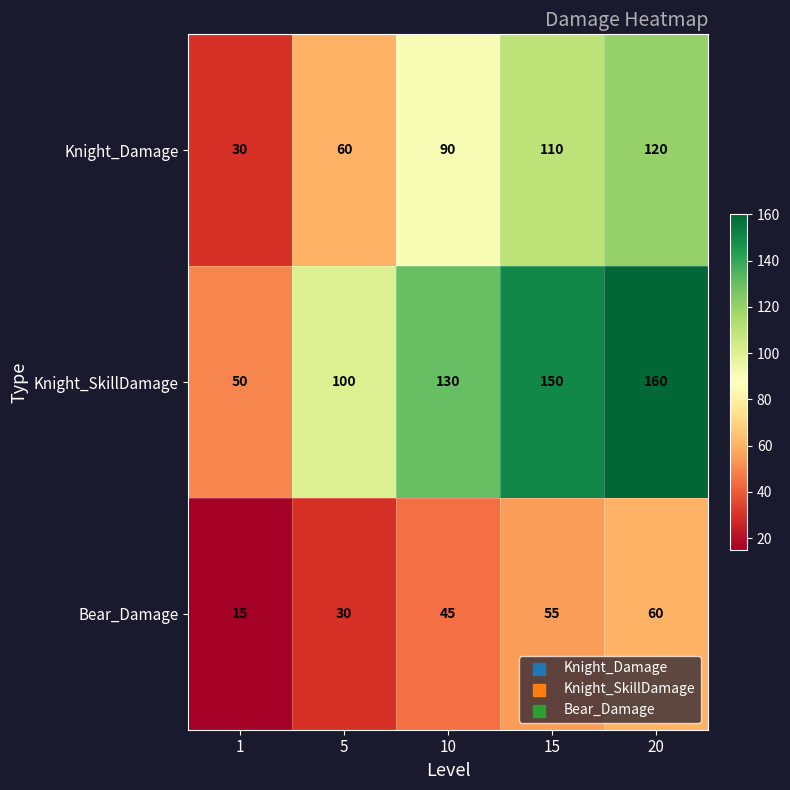

Which series has the largest range (max minus min)?

Knight_SkillDamage